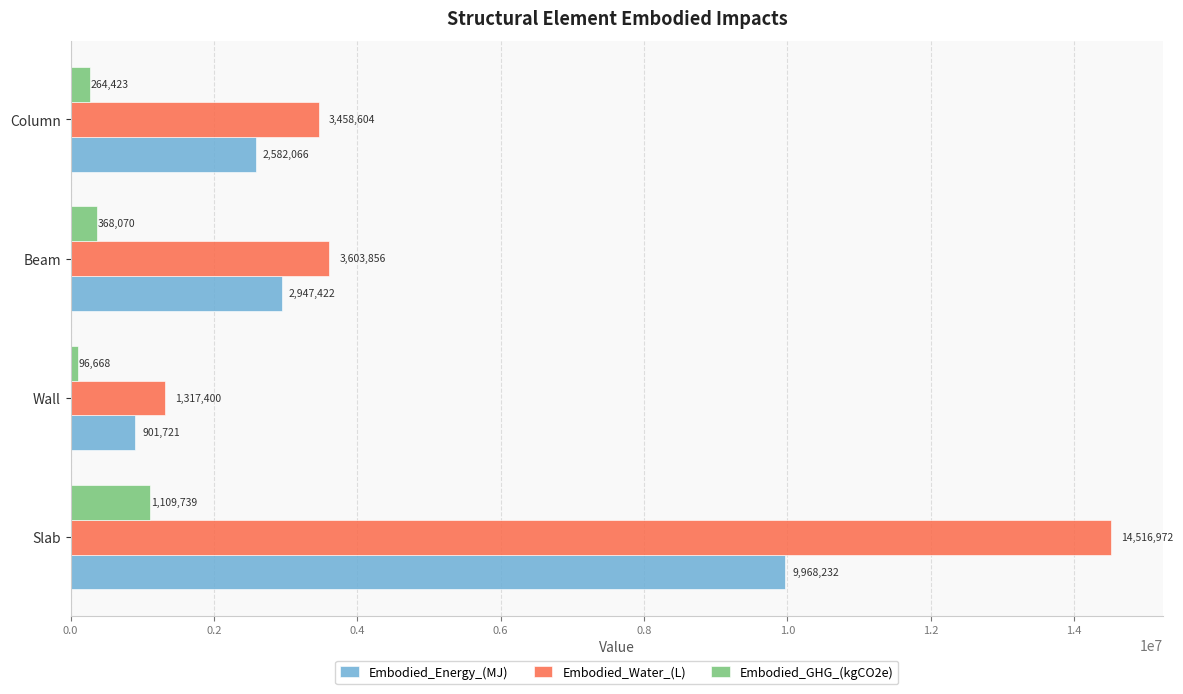

Which series has the largest range (max minus min)?

Embodied_Water_(L)